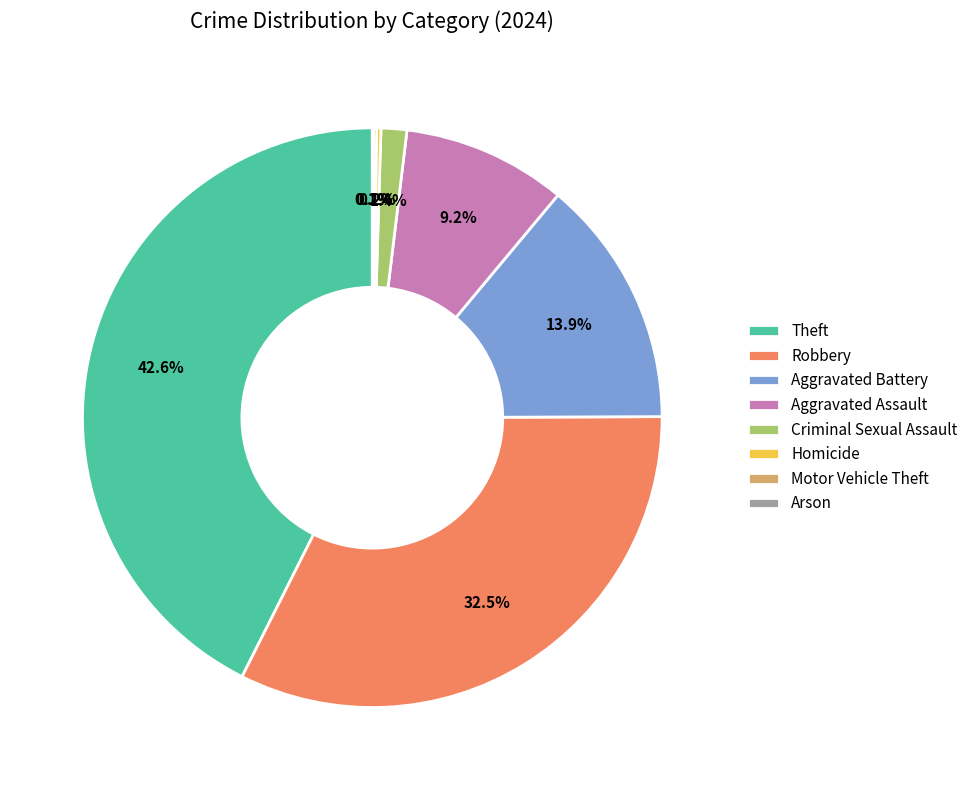

Does Aggravated Assault represent more than half of the total?

No